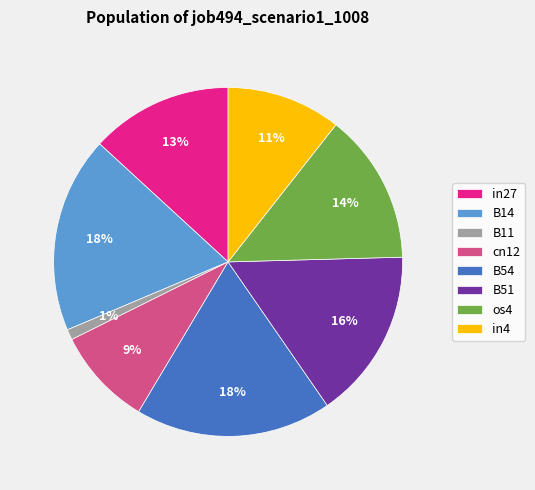

How many segments does this pie chart have?

8